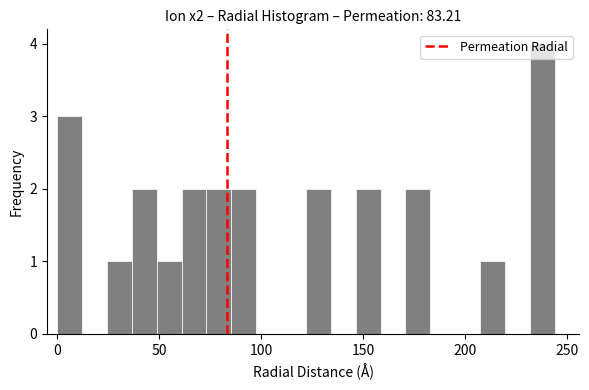

Read against the x-axis, roughly where is the centre of the tallest bar?

240